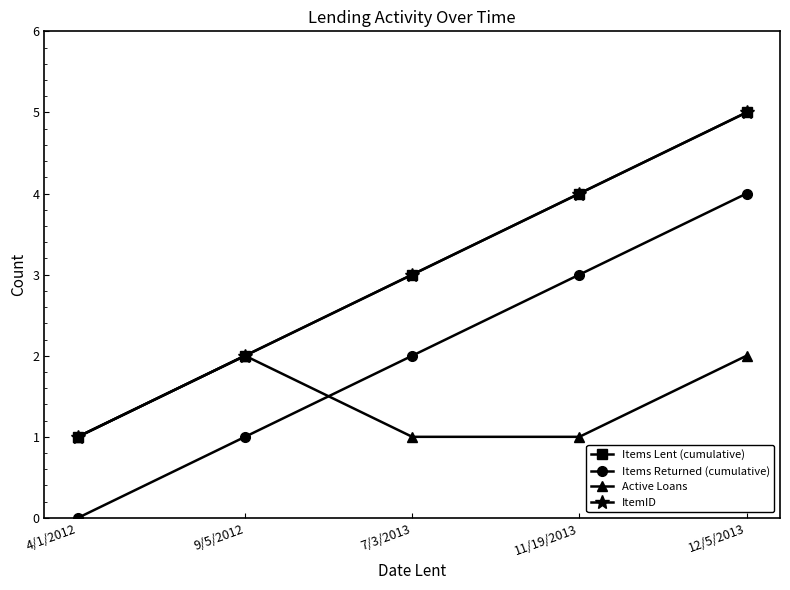

Which series has the largest total across all categories?

Items Lent (cumulative)